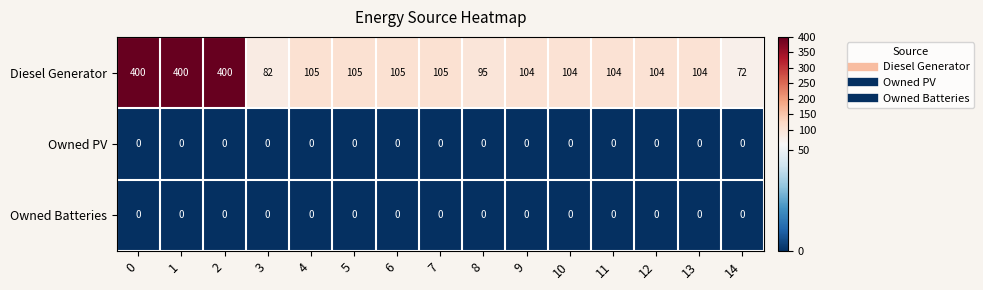

True or false: Owned Batteries has a value of 0 at 7.

True